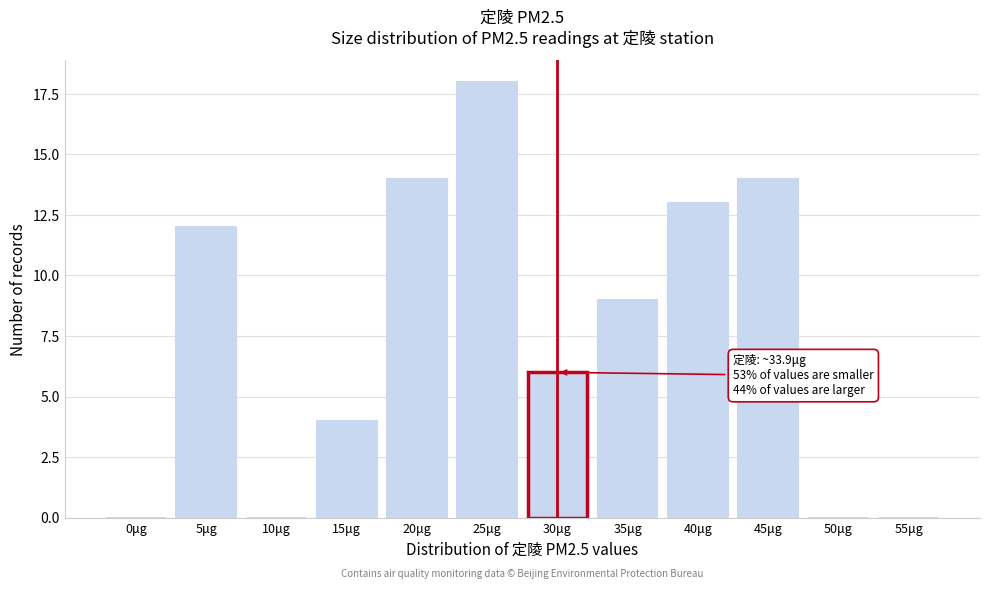

Reading left to right, what are all the values shown in this chart?

0μg=0	5μg=12	10μg=0	15μg=4	20μg=14	25μg=18	30μg=6	35μg=9	40μg=13	45μg=14	50μg=0	55μg=0